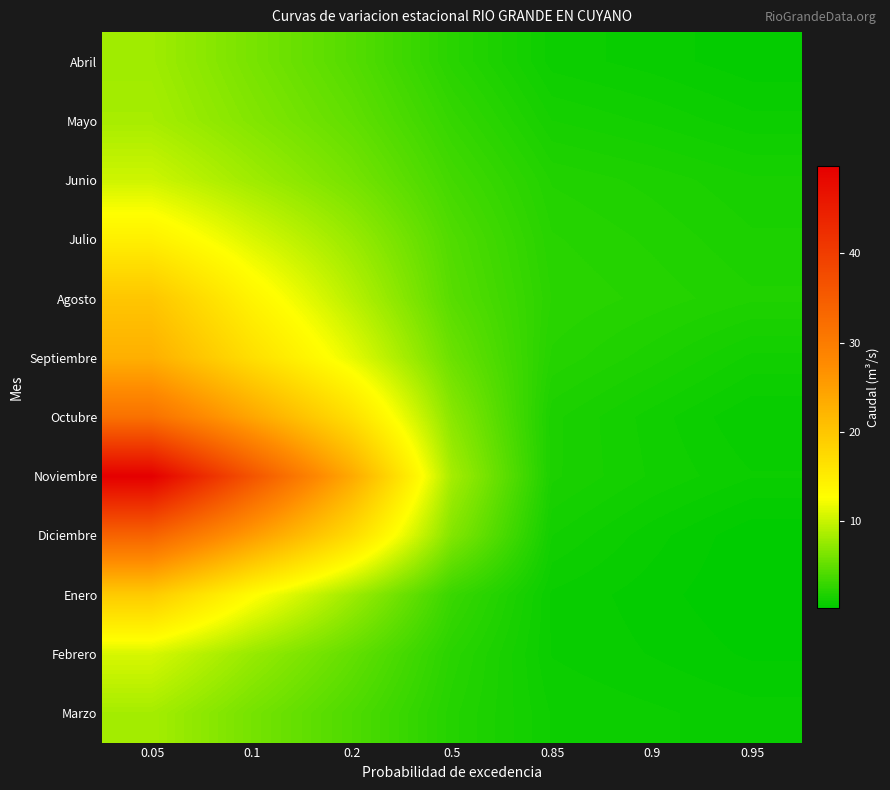

What is the difference between the highest and lowest values at 0.5?

6.3